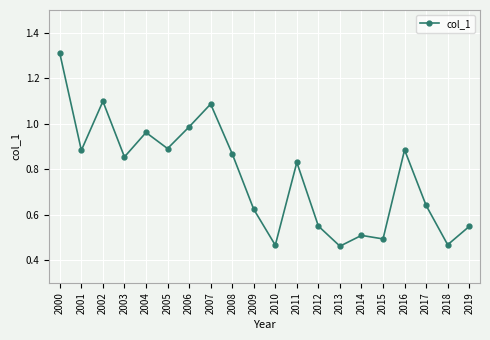

What is the change in value from 2002 to 2018?

-0.6